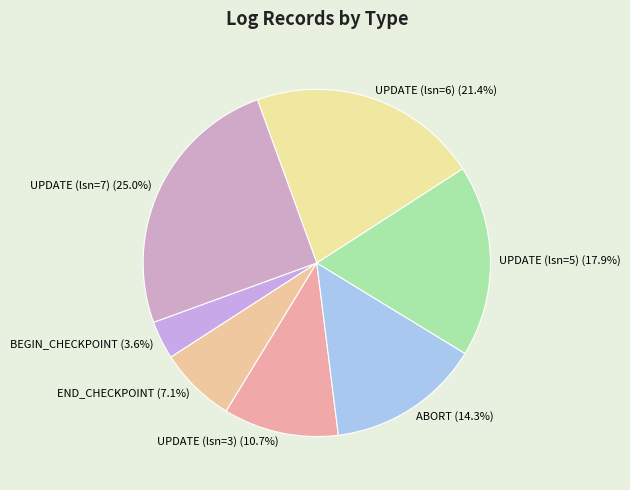

Combined, do ABORT and UPDATE (lsn=6) account for over 50%?

No